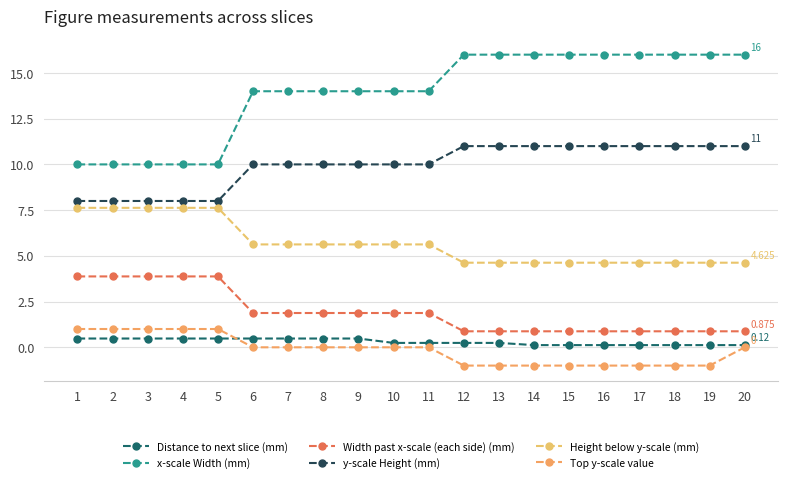

What are all the series names shown in the legend?

Distance to next slice (mm), x-scale Width (mm), Width past x-scale (each side) (mm), y-scale Height (mm), Height below y-scale (mm), Top y-scale value